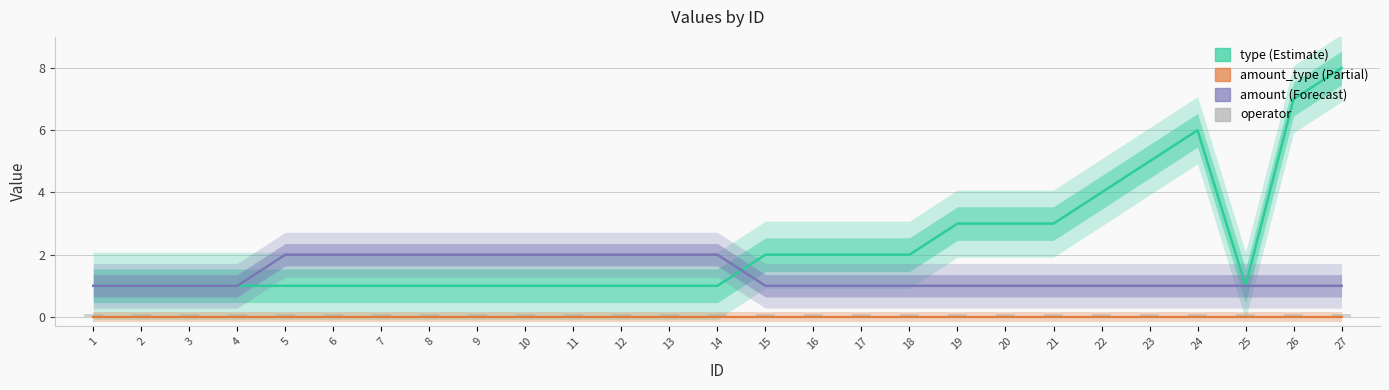

What are all the series names shown in the legend?

type, amount, amount_type, operator